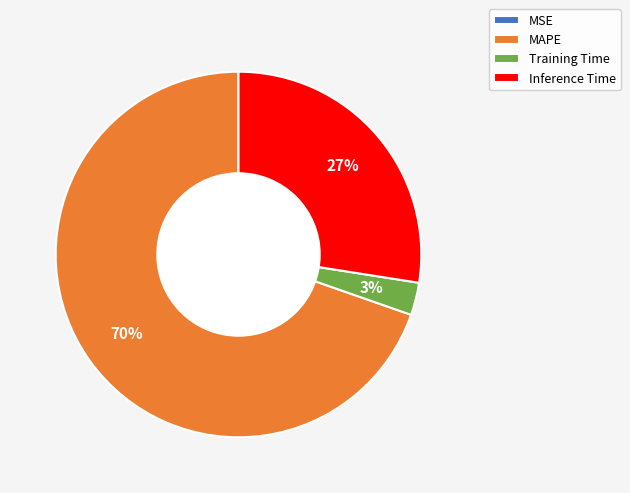

To the nearest percent, what is the difference between the largest and smallest slice percentages?

70%